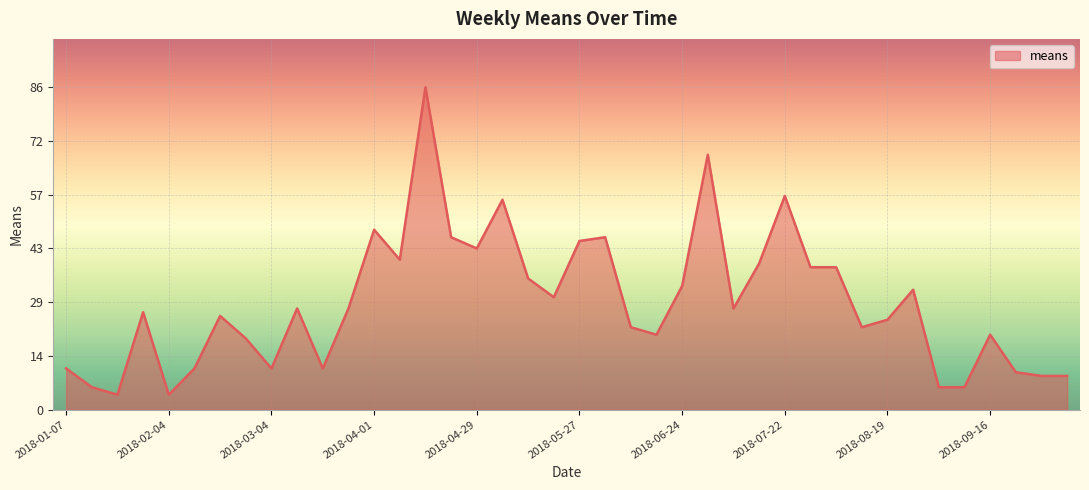

Count the number of data series in this chart.

1